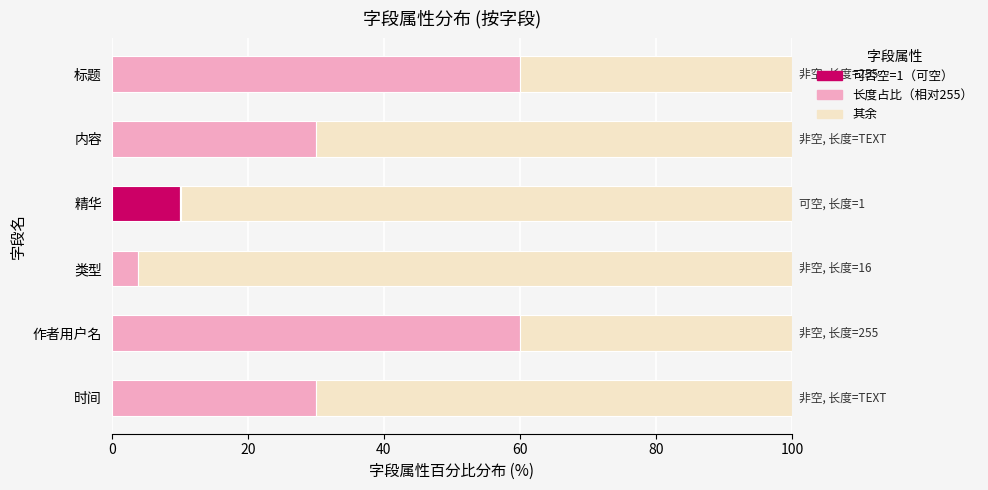

What is the total value across all series at 类型?

100.0